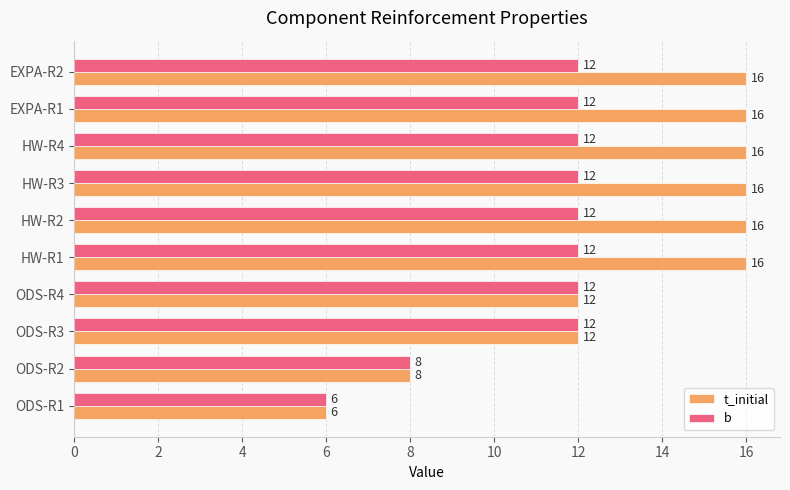

At how many categories does at least one series exceed 7?

9